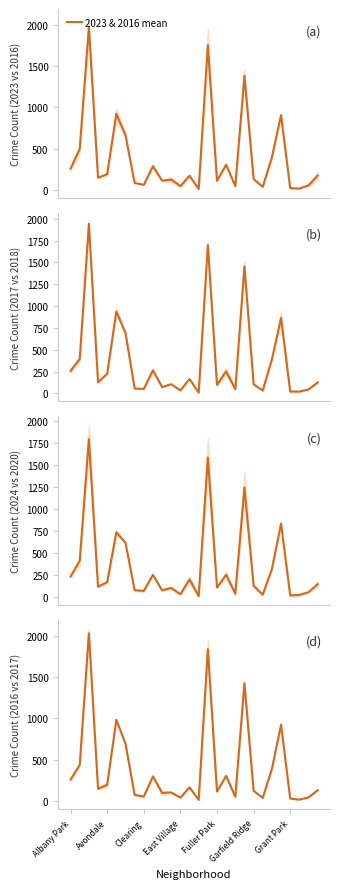

What is the sum of the 2016 & 2017 mean values at 24 and 22?

416.0